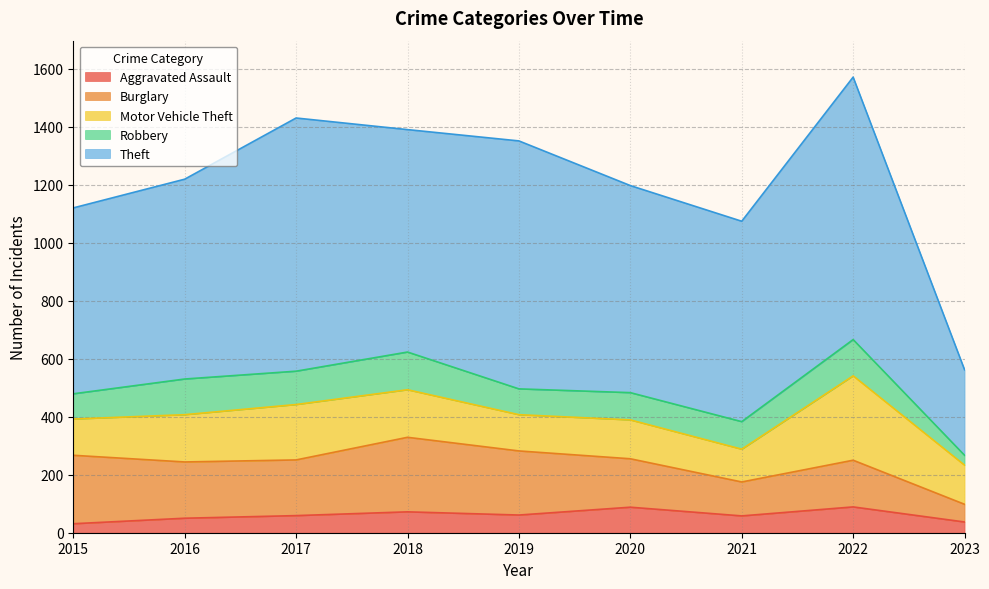

How many interior local peaks does the Robbery series have?

3